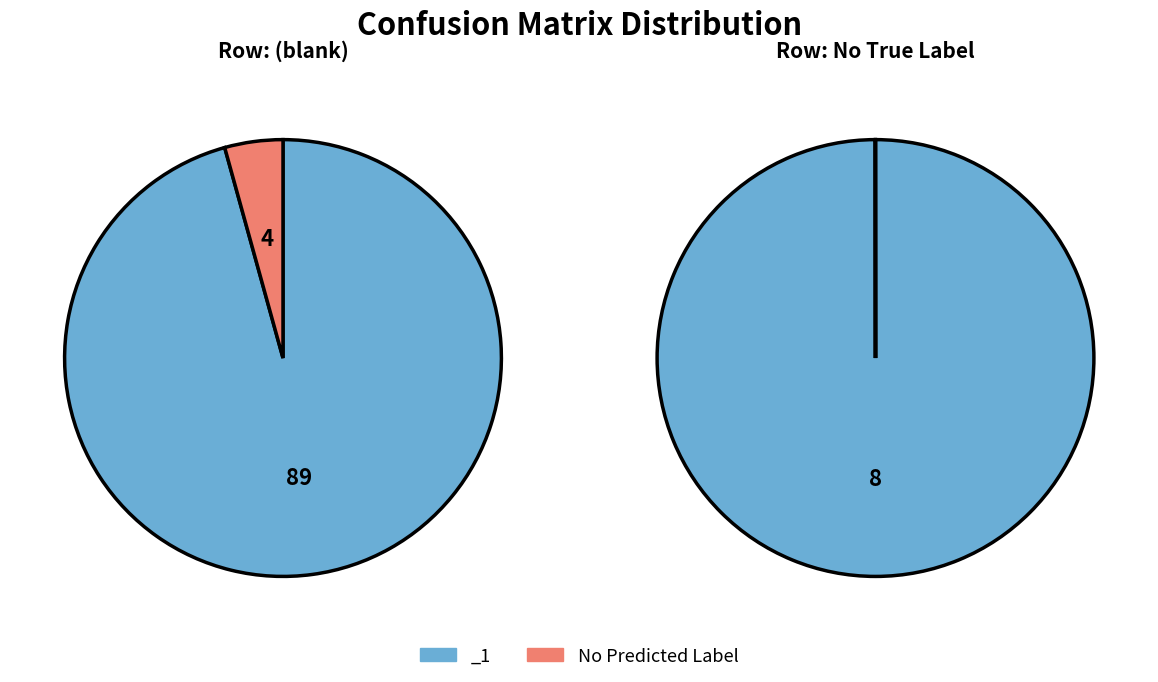

Count the number of slices in the pie.

2